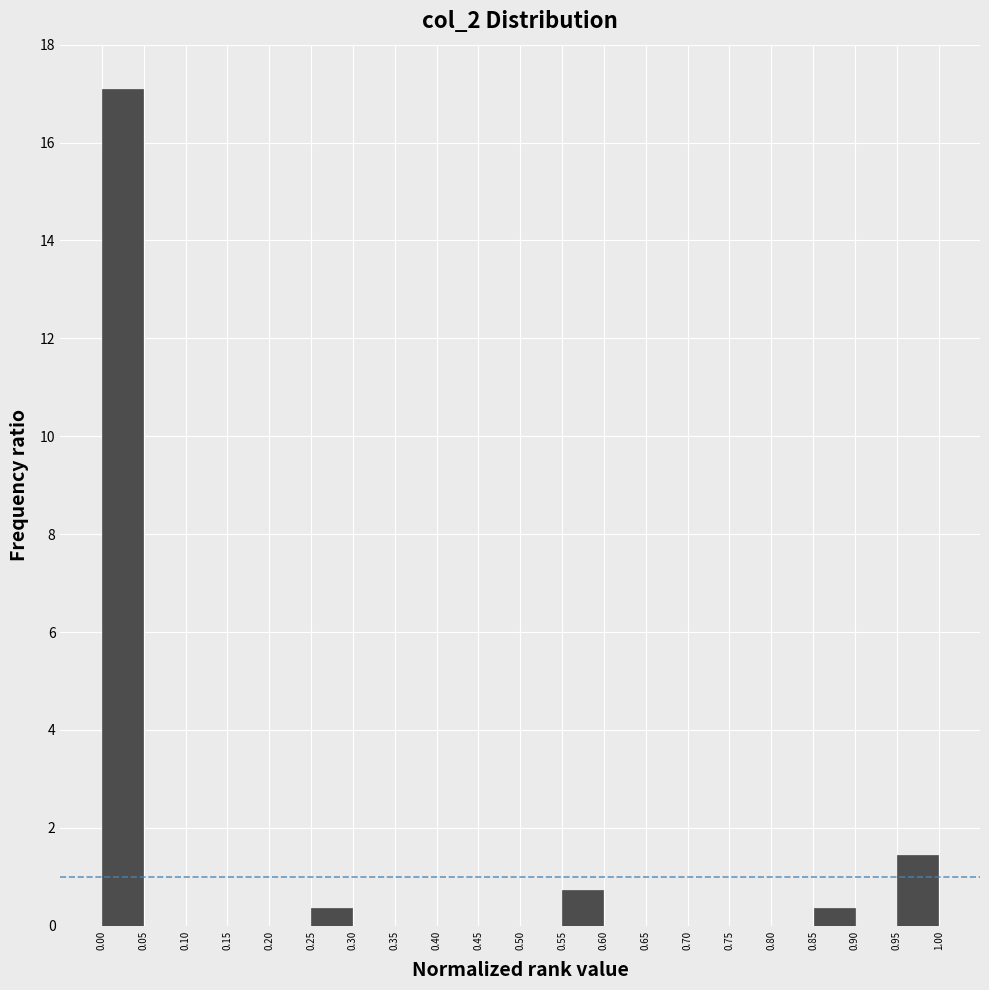

Which range on the x-axis has the tallest bar?

0.00 to 0.05